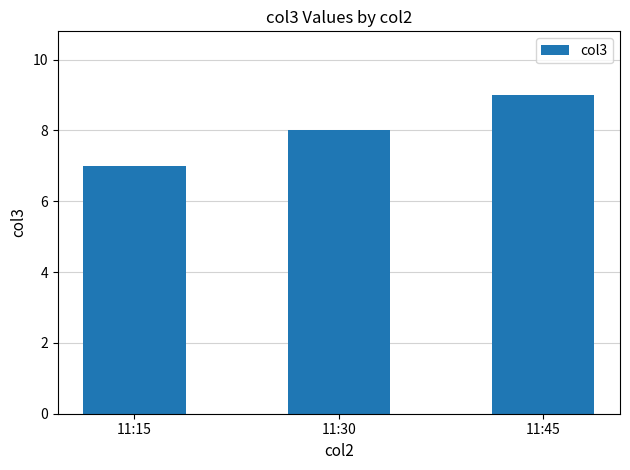

Which has a higher value, 11:45 or 11:15?

11:45